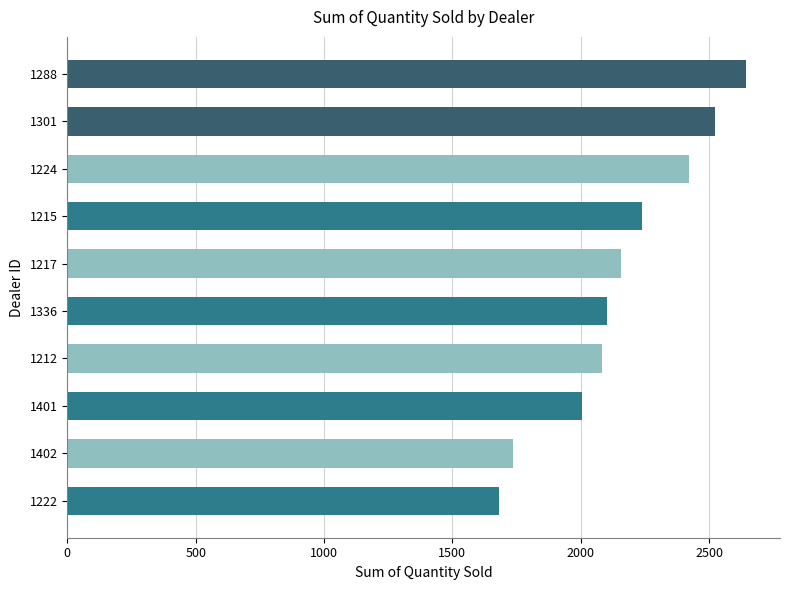

Does the chart contain any negative values?

No